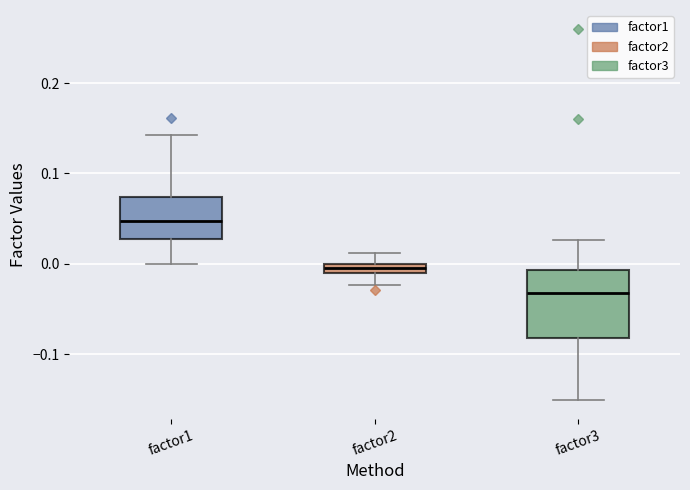

Which box's median line is the lowest?

factor3